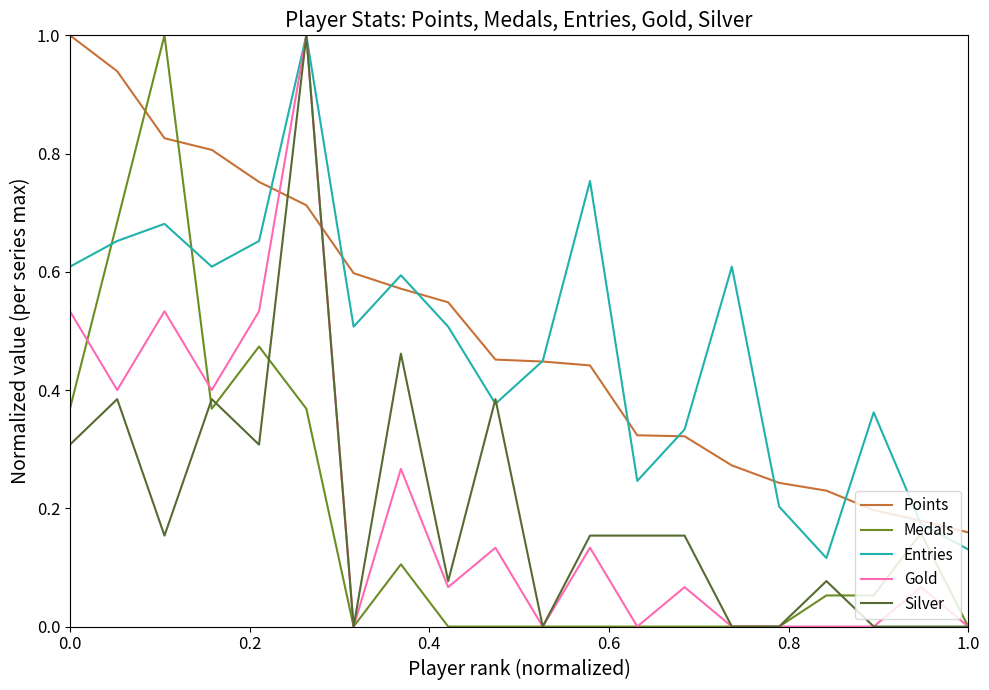

What is the highest value of the Medals series?

1.0